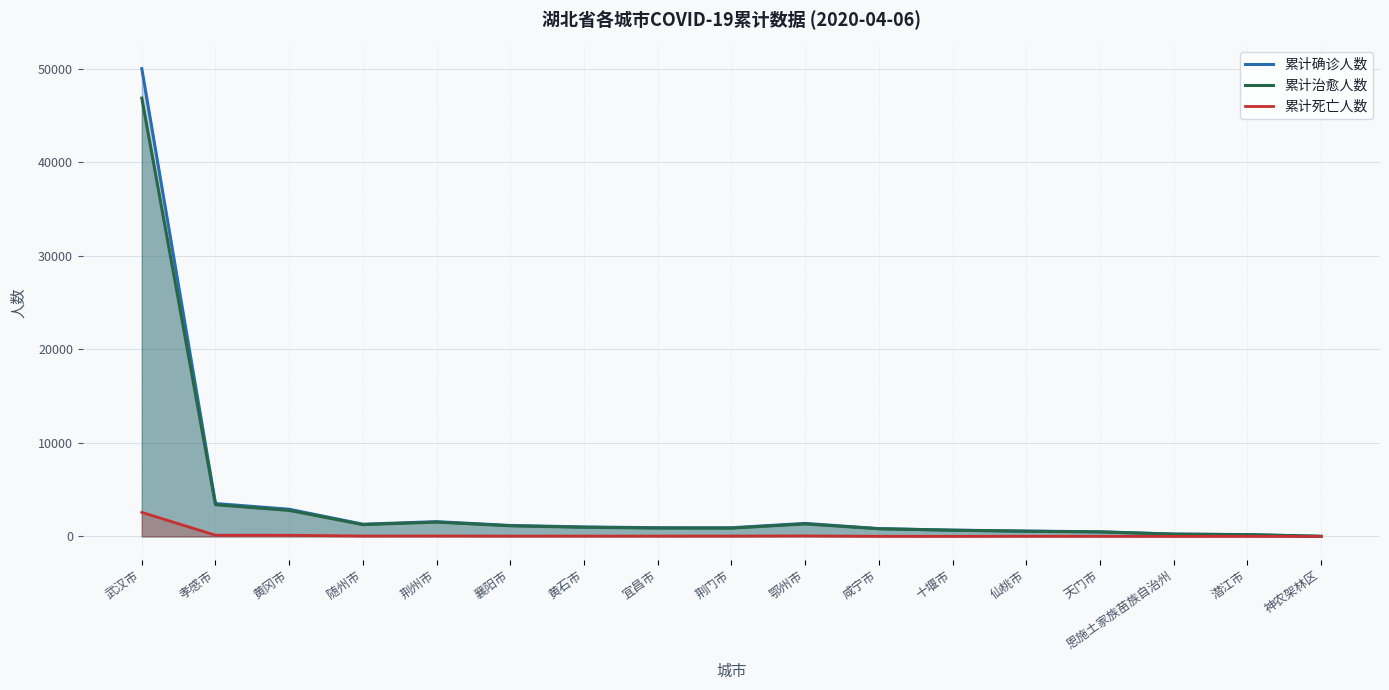

Rank the categories by 累计死亡人数 value from lowest to highest.

神农架林区, 恩施土家族苗族自治州, 十堰市, 潜江市, 咸宁市, 天门市, 仙桃市, 宜昌市, 襄阳市, 黄石市, 荆门市, 随州市, 荆州市, 鄂州市, 黄冈市, 孝感市, 武汉市